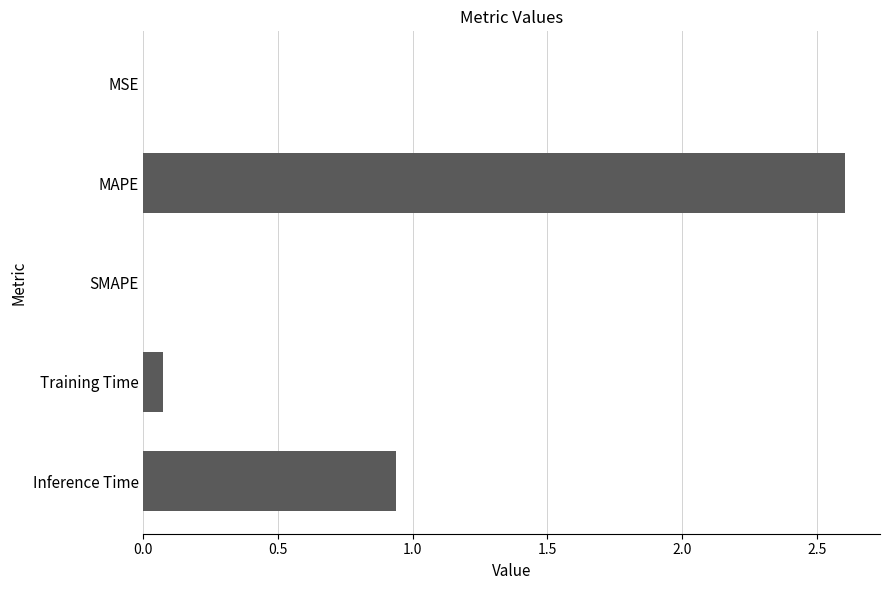

Between MSE and Inference Time, which is larger?

Inference Time